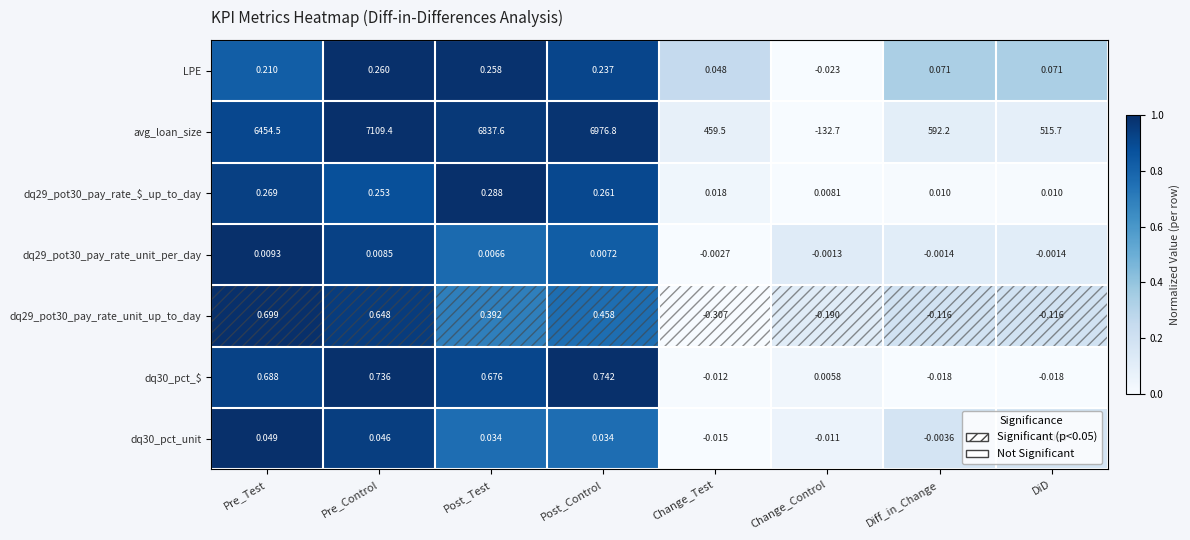

Which category has the lowest value across all series?

Change_Control